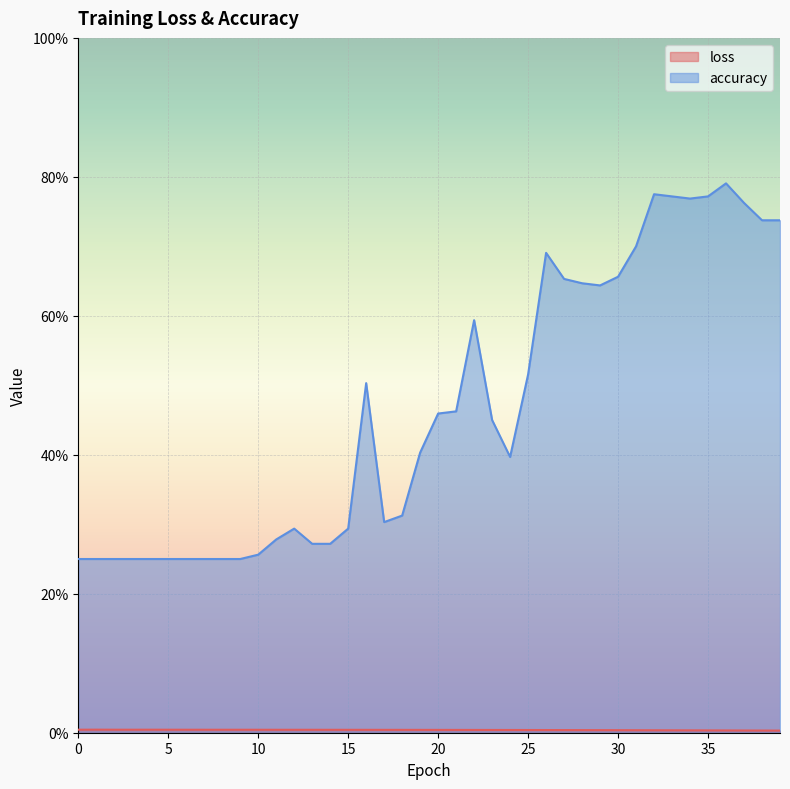

Reading left to right, transcribe all the data shown in this chart.

loss: 0=0.0	1=0.0	2=0.0	3=0.0	4=0.0	5=0.0	6=0.0	7=0.0	8=0.0	9=0.0	10=0.0	11=0.0	12=0.0	13=0.0	14=0.0	15=0.0	16=0.0	17=0.0	18=0.0	19=0.0	20=0.0	21=0.0	22=0.0	23=0.0	24=0.0	25=0.0	26=0.0	27=0.0	28=0.0	29=0.0	30=0.0	31=0.0	32=0.0	33=0.0	34=0.0	35=0.0	36=0.0	37=0.0	38=0.0	39=0.0
accuracy: 0=0.2	1=0.2	2=0.2	3=0.2	4=0.2	5=0.2	6=0.2	7=0.2	8=0.2	9=0.2	10=0.3	11=0.3	12=0.3	13=0.3	14=0.3	15=0.3	16=0.5	17=0.3	18=0.3	19=0.4	20=0.5	21=0.5	22=0.6	23=0.5	24=0.4	25=0.5	26=0.7	27=0.7	28=0.6	29=0.6	30=0.7	31=0.7	32=0.8	33=0.8	34=0.8	35=0.8	36=0.8	37=0.8	38=0.7	39=0.7